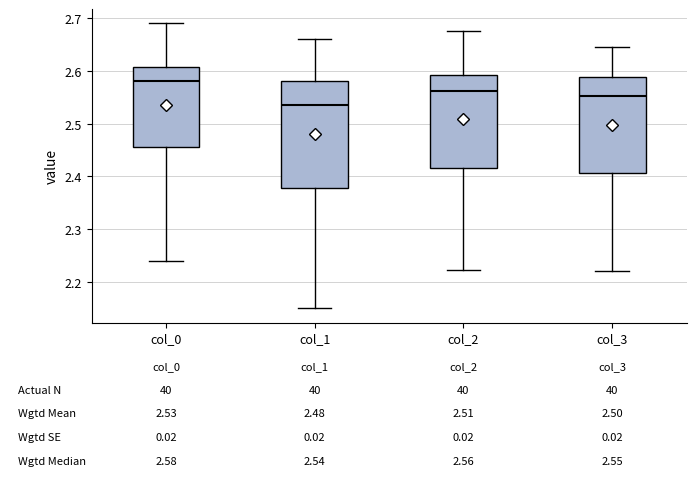

Which box has the highest median line?

col_0